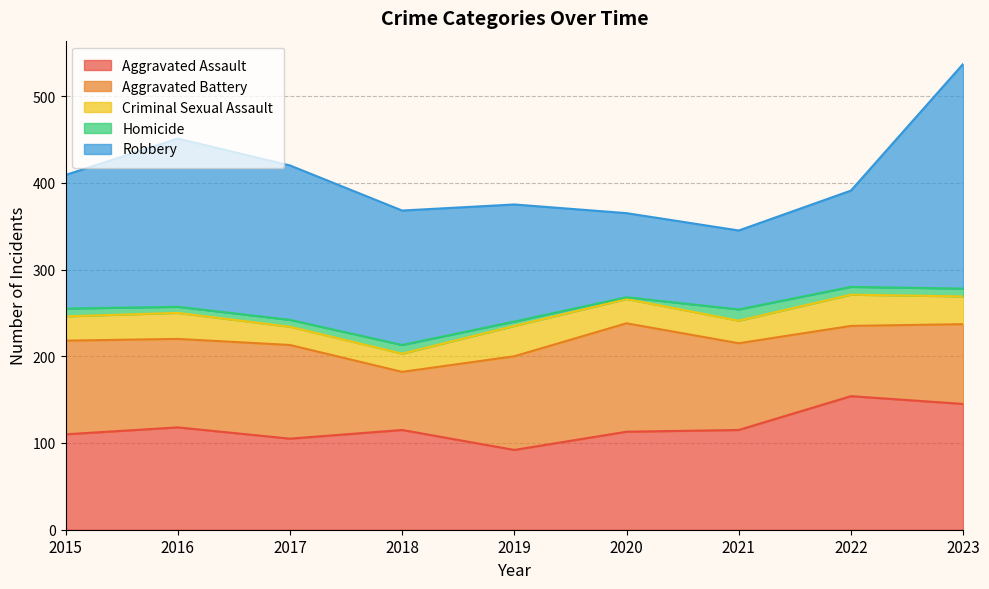

What is the total value across all series at 2018?

368